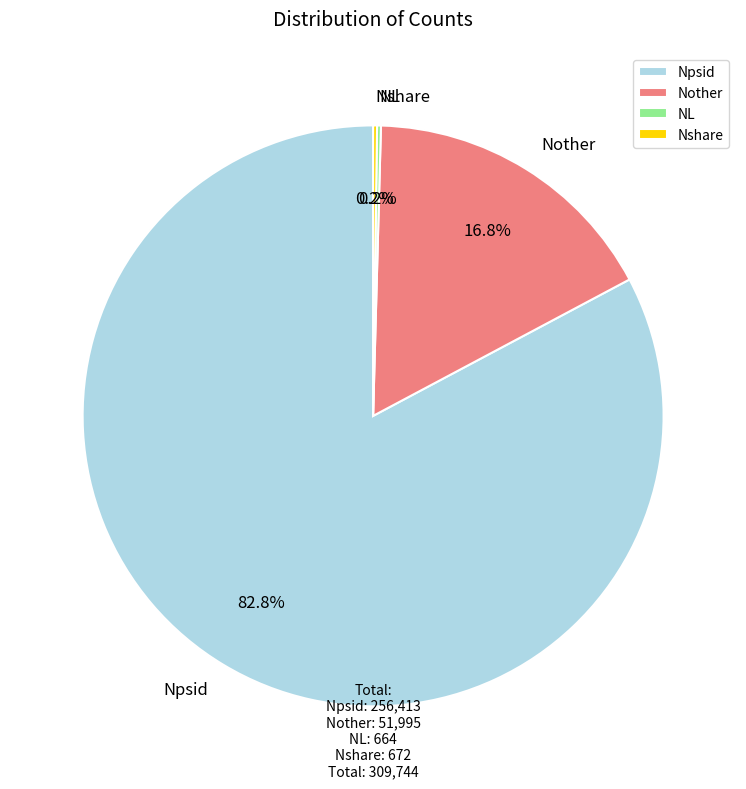

What is the largest slice in the pie chart?

Npsid